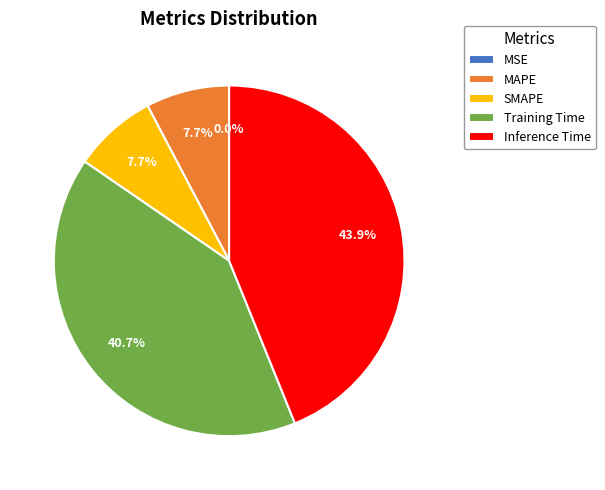

Is it true that MAPE is 2% of the pie?

False